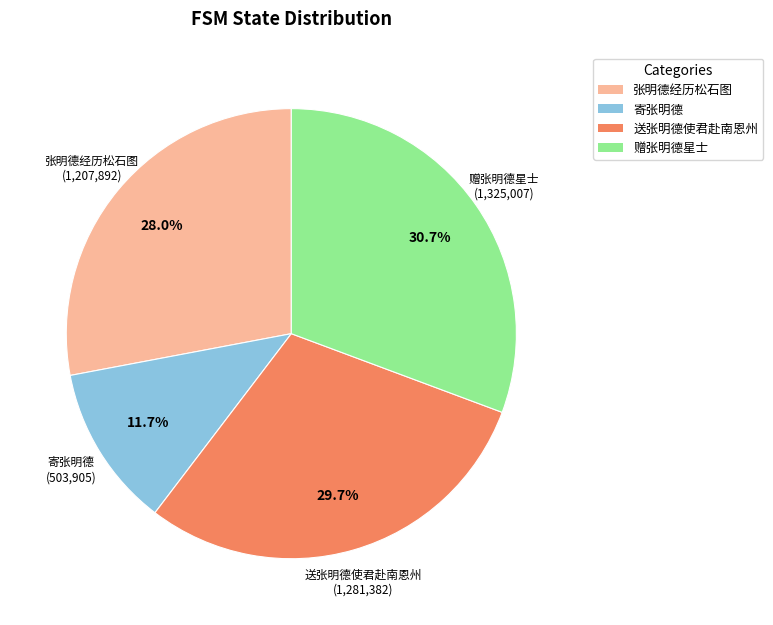

Does any single category account for the majority?

No